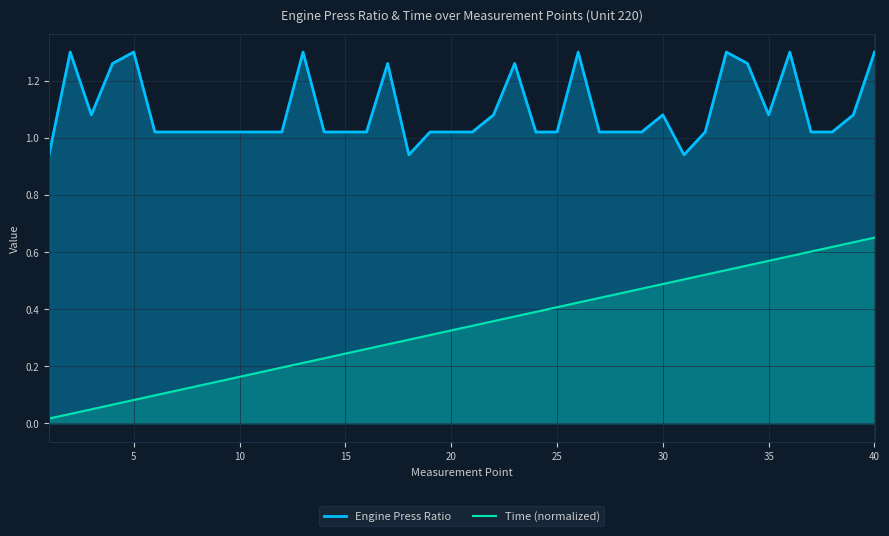

Which series has the largest range (max minus min)?

Time (normalized)